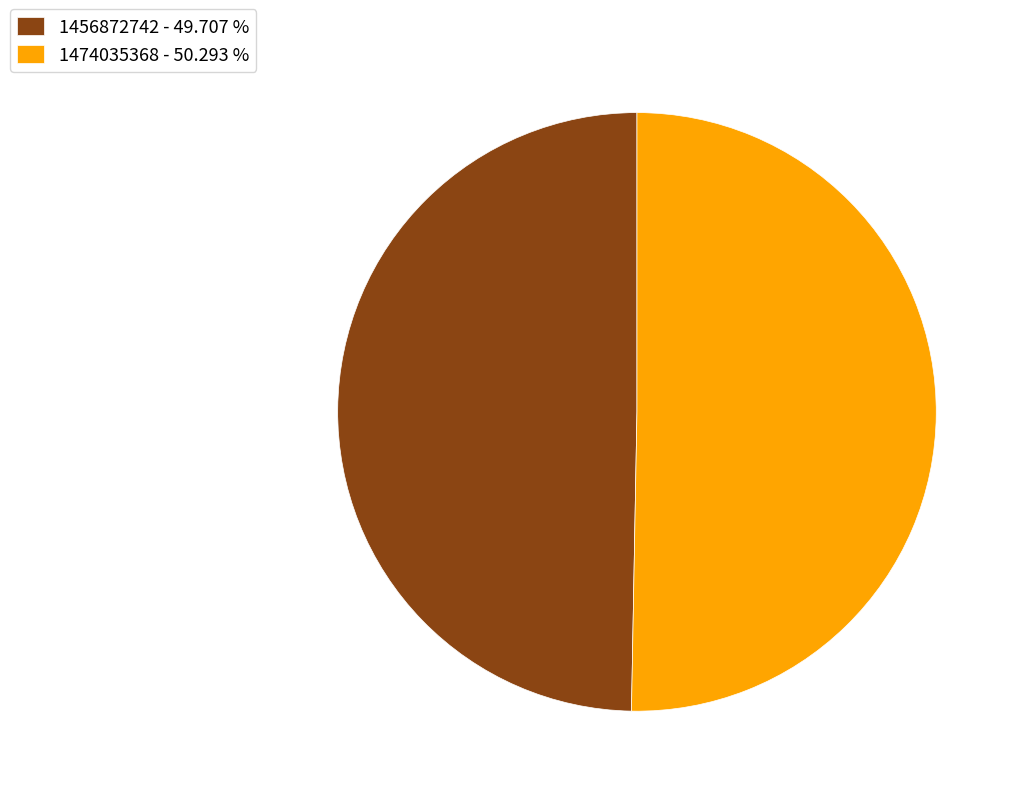

What is the smallest slice in the pie chart?

1456872742